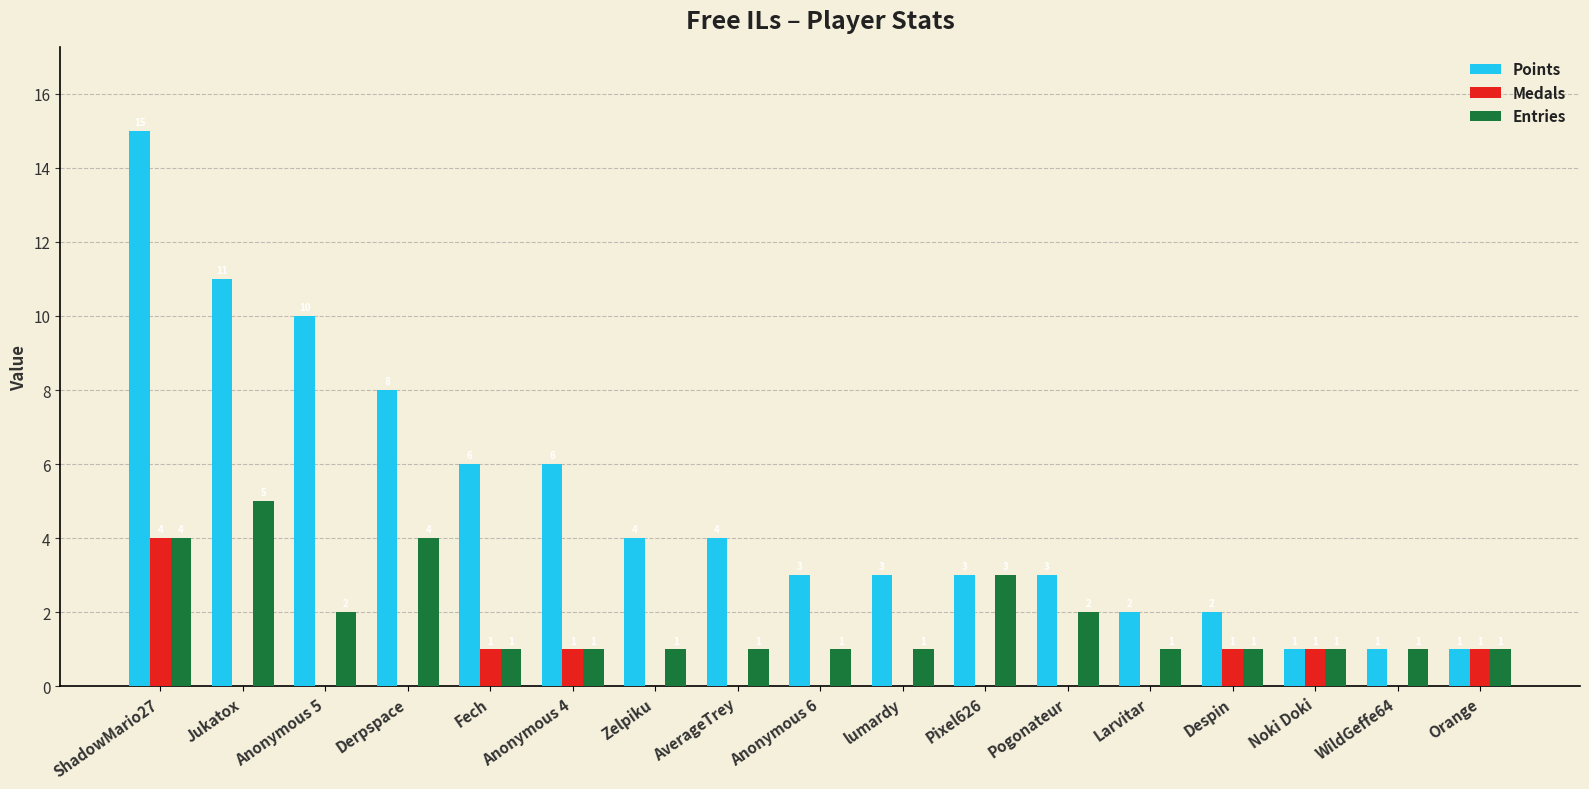

What is the sum of all Entries values?

31